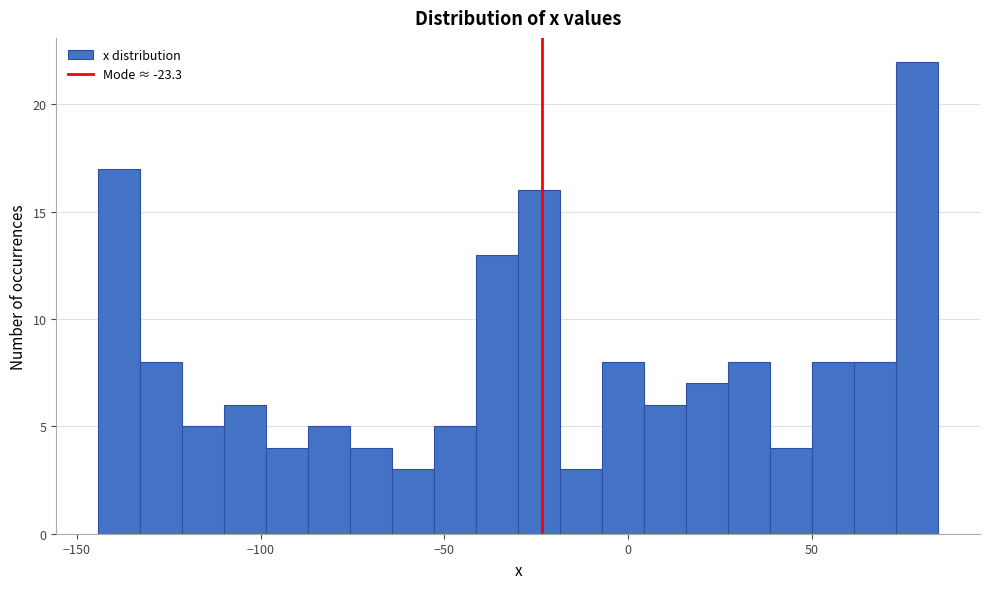

Read against the x-axis, roughly where is the centre of the tallest bar?

80